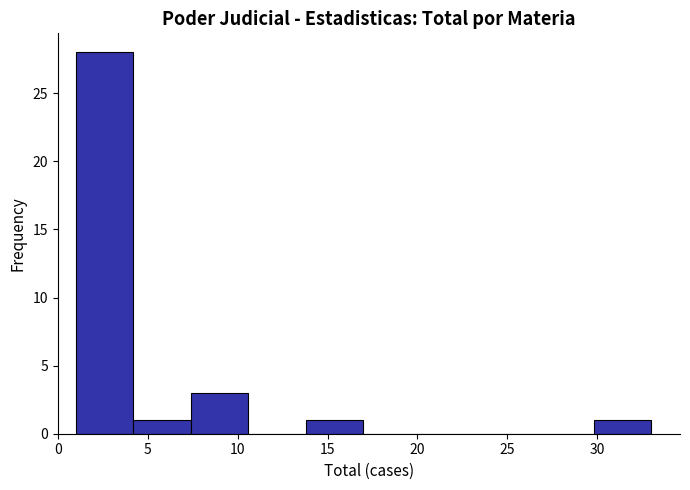

Reading left to right, transcribe this chart: for each bar, give the range it covers on the x-axis and its height. Neither the bar edges nor the heights are printed on the chart, so give them approximately, as read against the axes.

1.0 to 4.2: 28
4.2 to 7.4: 1
7.4 to 10.6: 3
10.6 to 13.8: 0
13.8 to 17.0: 1
17.0 to 20.2: 0
20.2 to 23.4: 0
23.4 to 26.6: 0
26.6 to 29.8: 0
29.8 to 33.0: 1